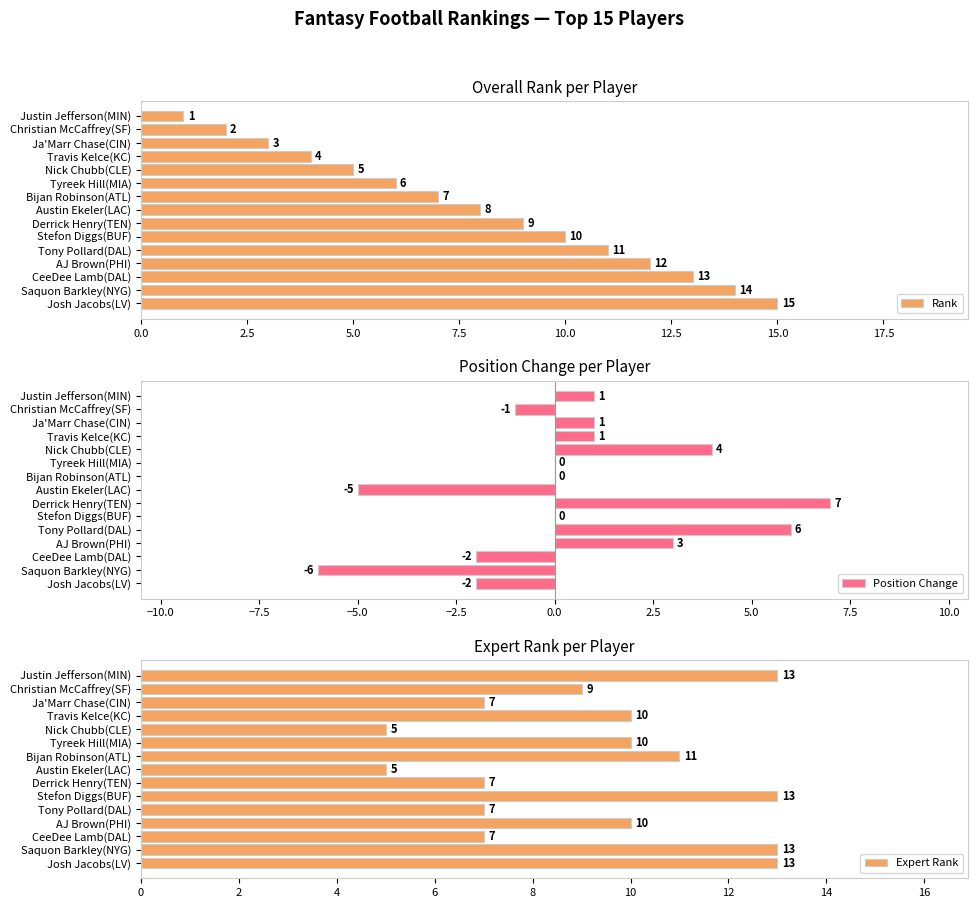

At which label is Expert Rank closest to 9?

Christian McCaffrey(SF)